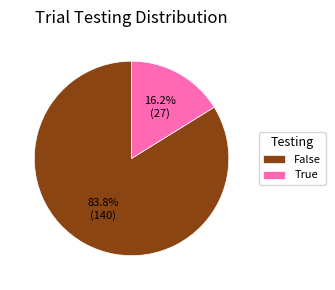

Rank the categories by value from highest to lowest.

False, True